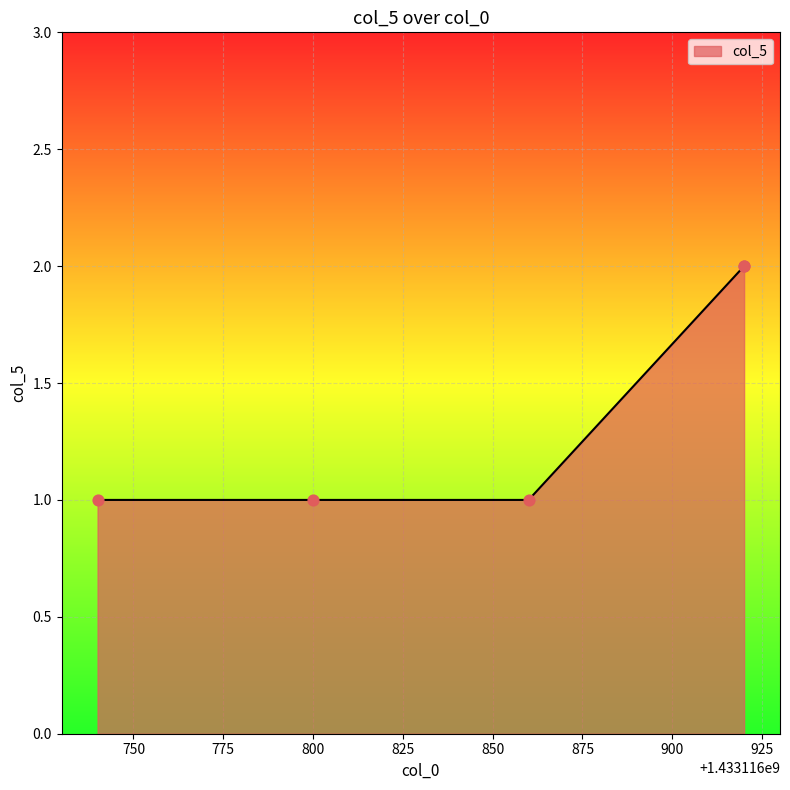

Which has a higher value, 1433116800 or 1433116920?

1433116920